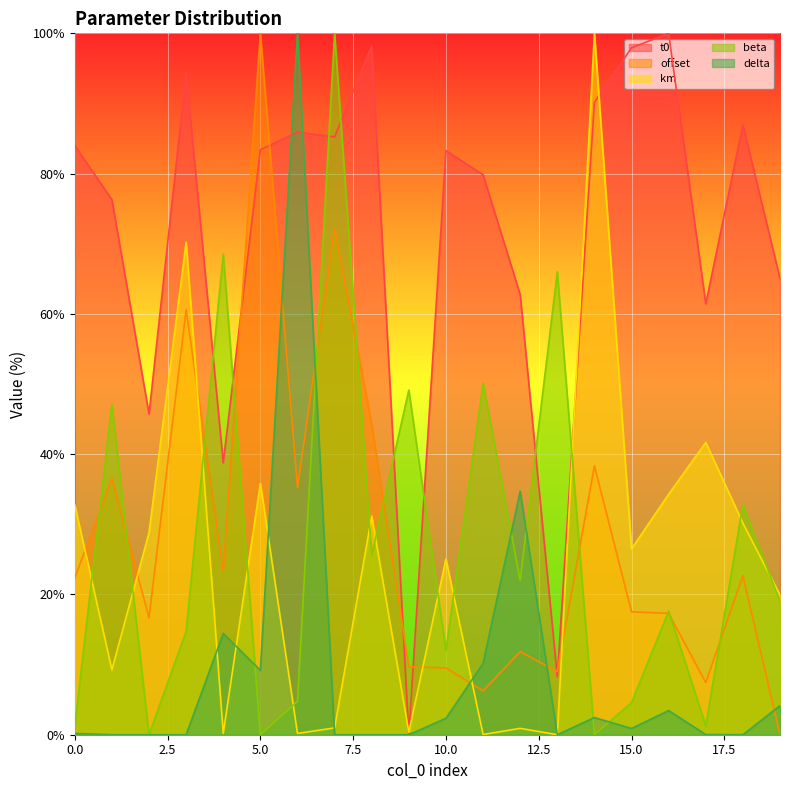

Which category has the lowest value in the delta series?

3